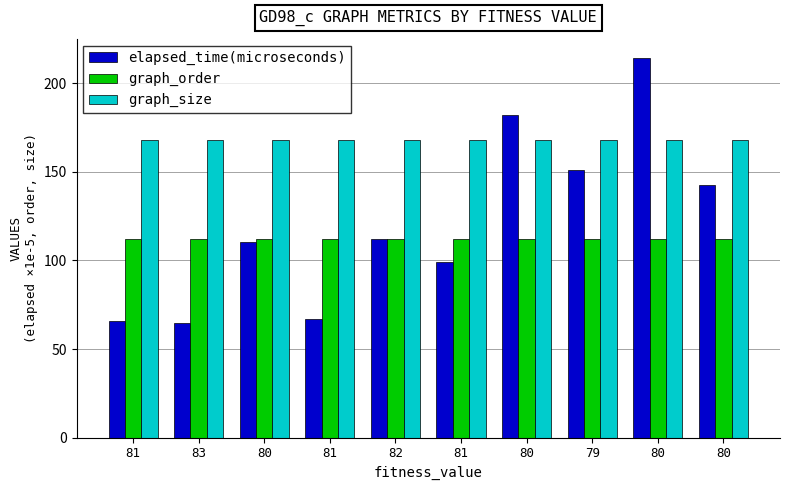

The elapsed_time(microseconds) series shows 151.1 at 79. True or false?

True